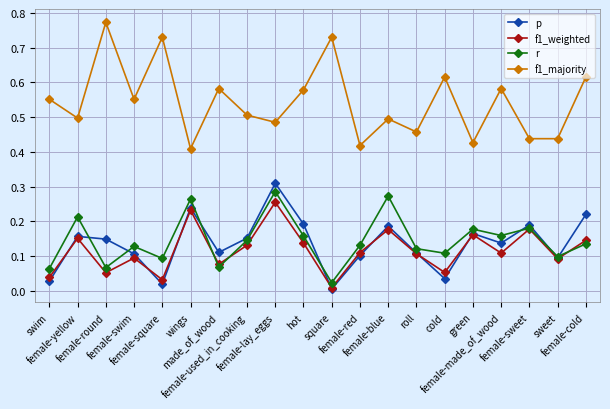

Does the chart display data point markers on the line(s)?

Yes